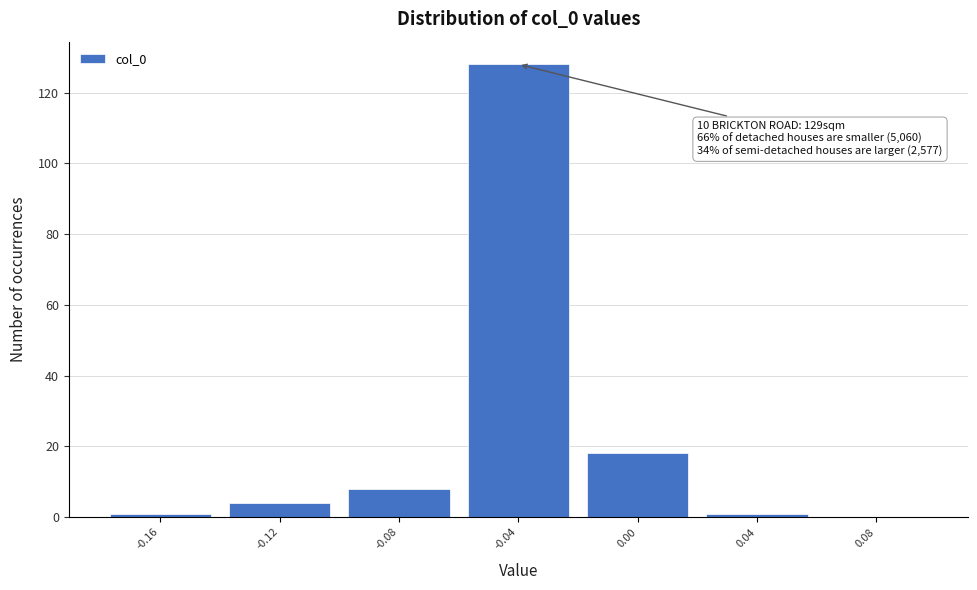

Which range on the x-axis has the tallest bar?

-0.06 to -0.02